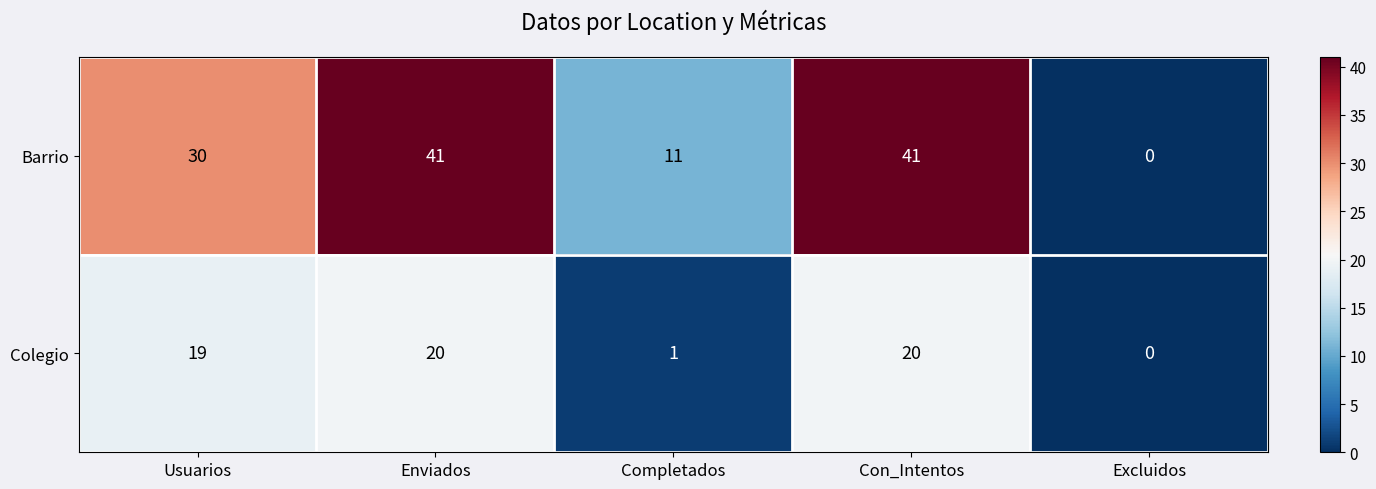

Reading left to right, list all the values displayed in this chart.

Barrio: 30	41	11	41	0
Colegio: 19	20	1	20	0